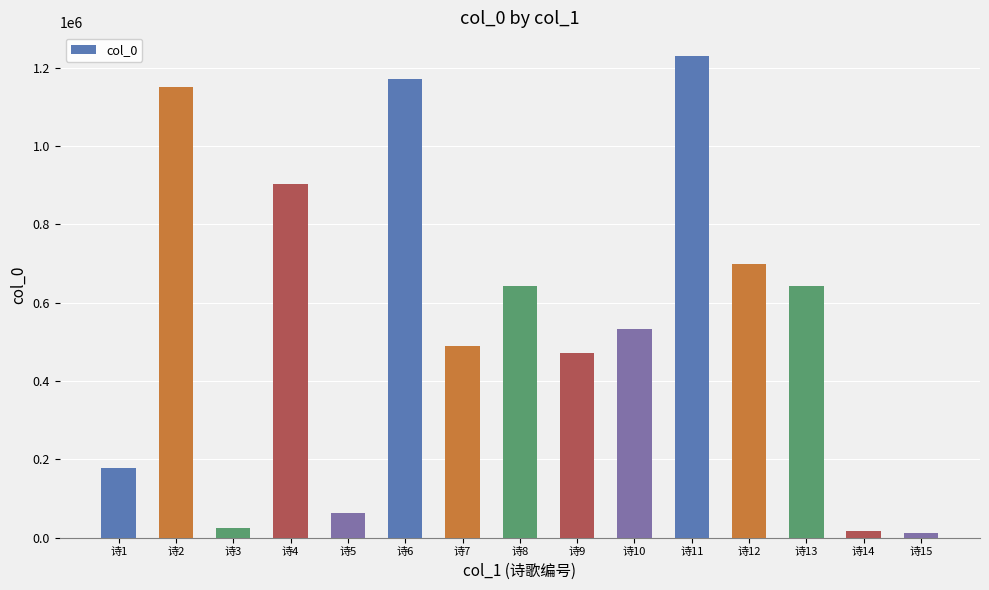

What is the difference between the values at 诗14 and 诗5?

46483